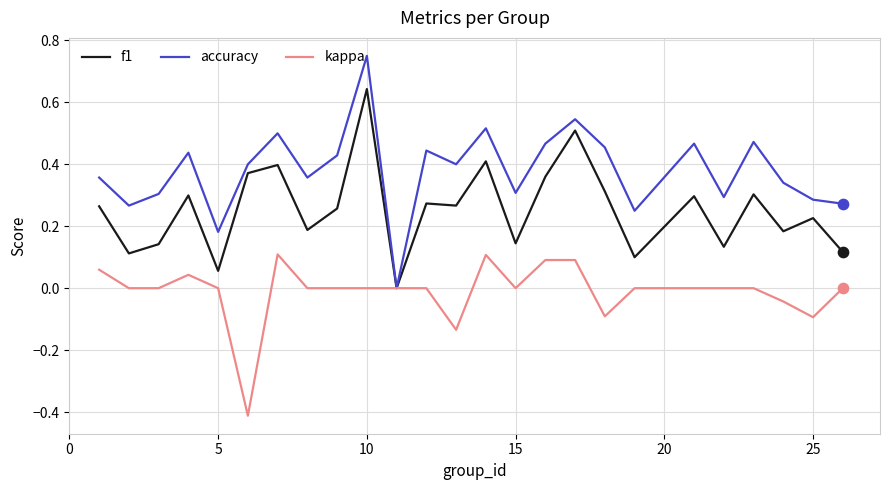

Which series has the largest total across all categories?

accuracy